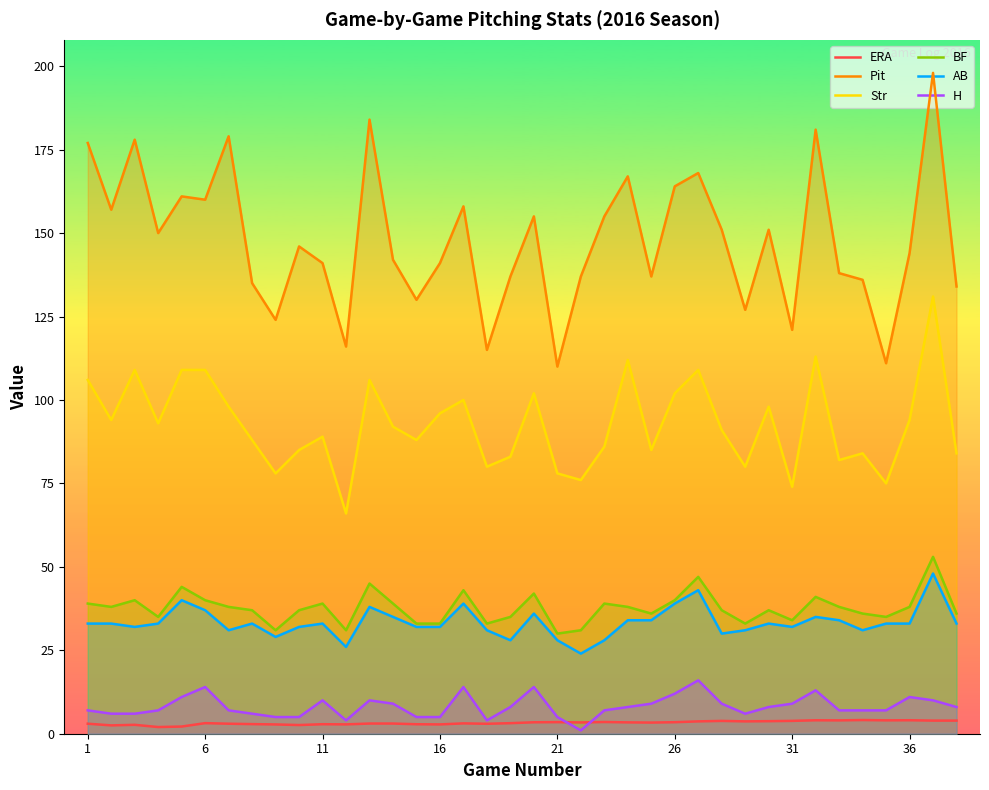

Which series has the widest spread of values?

Pit